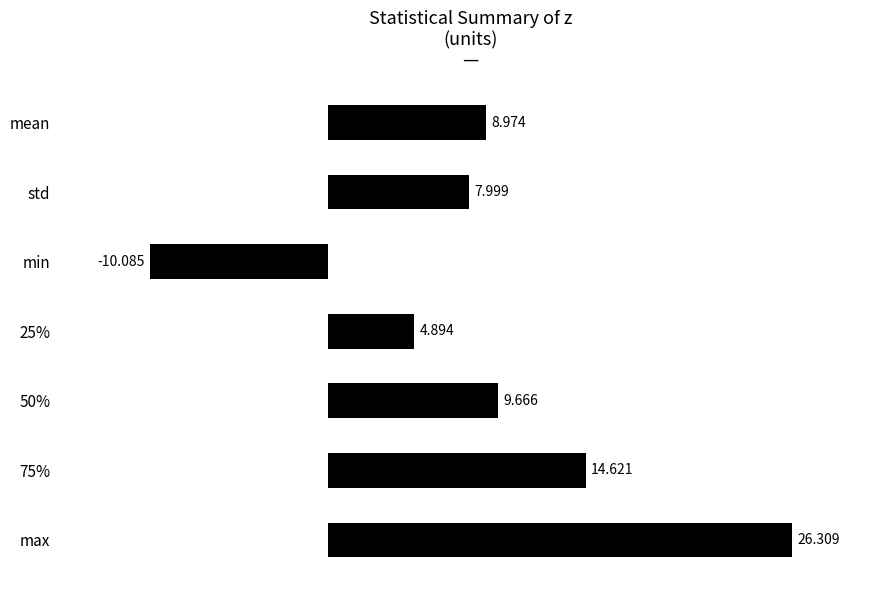

At which label is the value closest to 8?

std